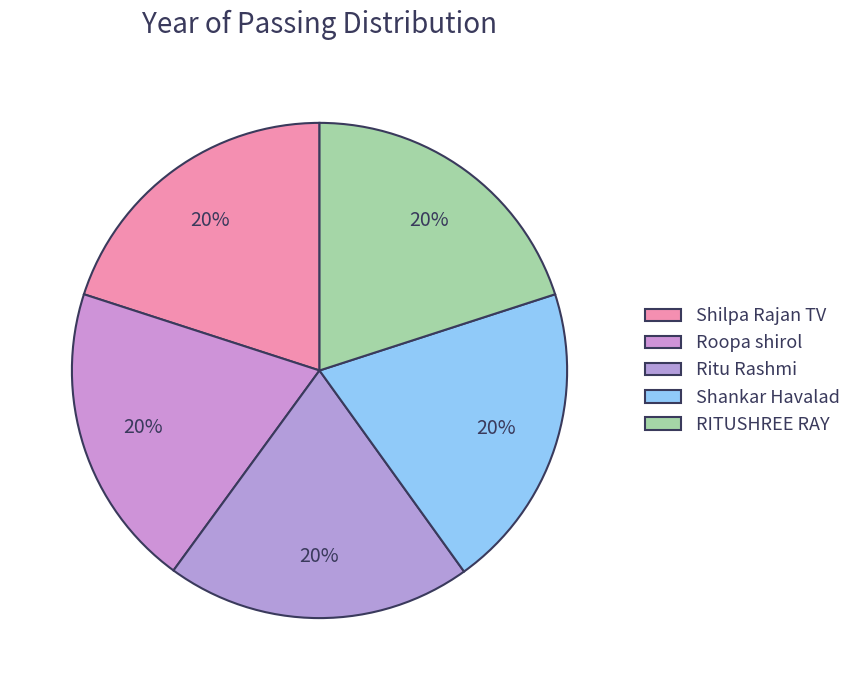

How many slices are in this pie chart?

5